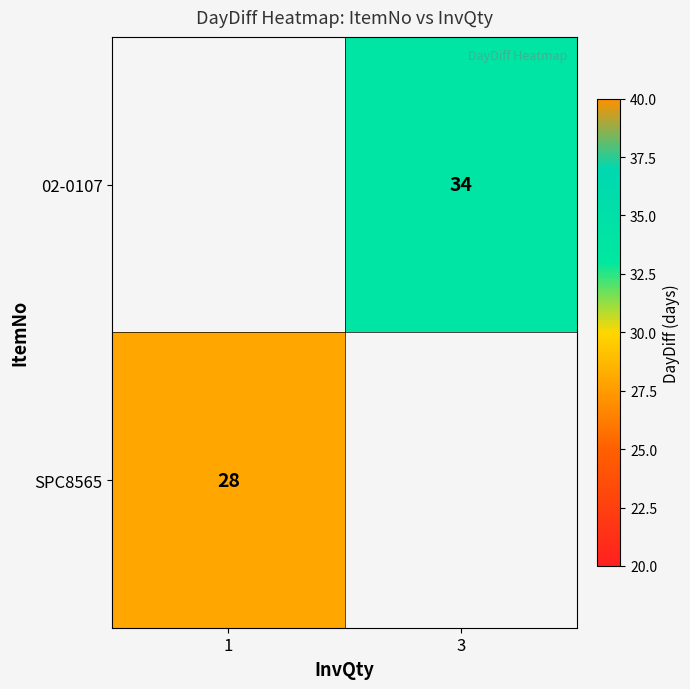

Which has a higher value, 1 or 3?

3